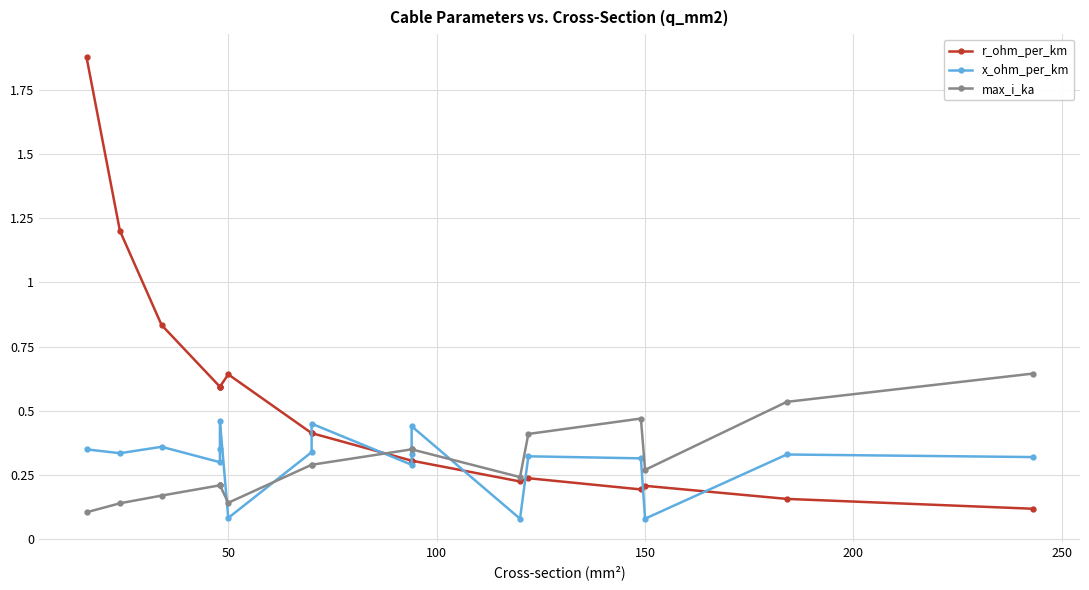

Which has a higher value, 50 or 150?

50